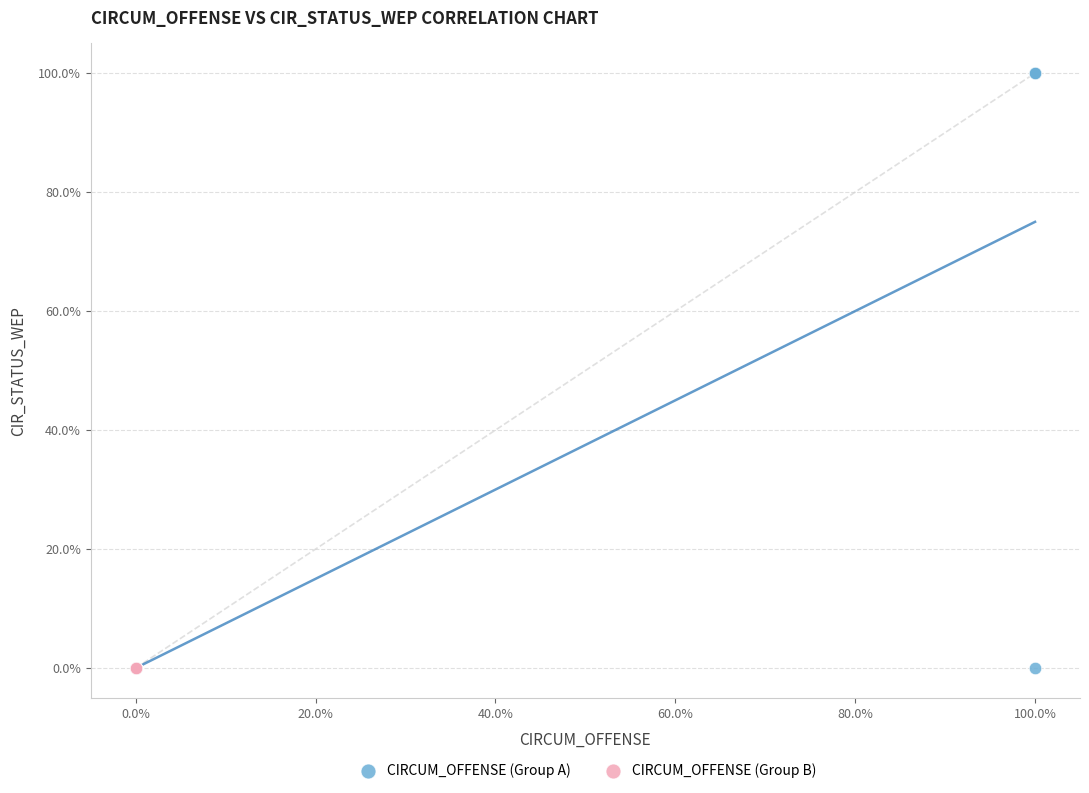

What are all the series names shown in the legend?

CIRCUM_OFFENSE (Group A), CIRCUM_OFFENSE (Group B)